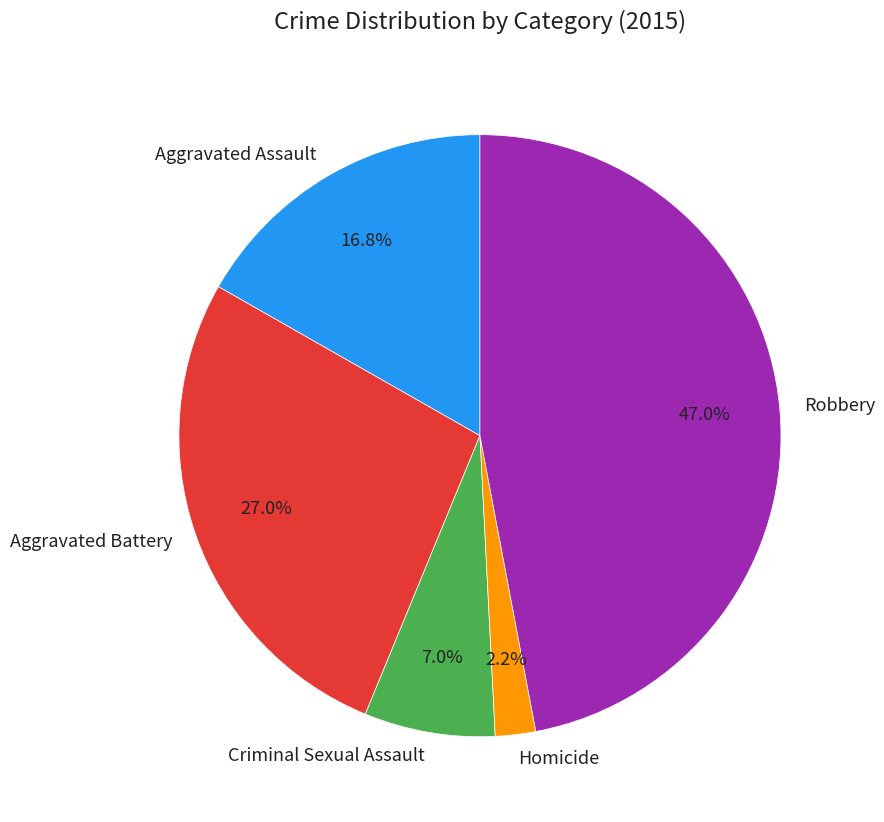

How many segments does this pie chart have?

5